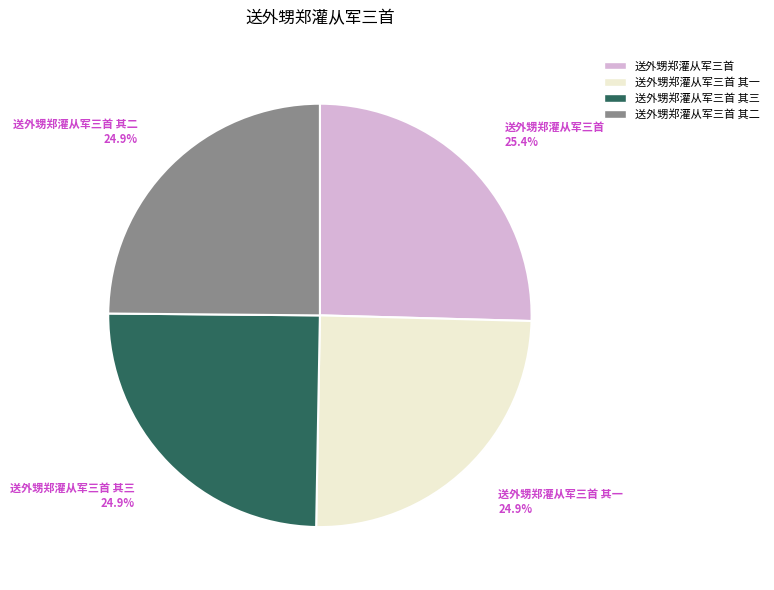

What is the largest slice in the pie chart?

送外甥郑灌从军三首